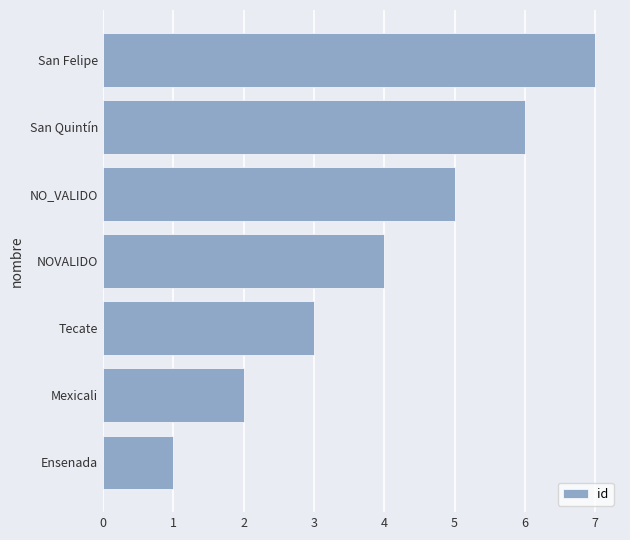

Approximately how many times larger is the value at NOVALIDO compared to Ensenada?

4.0